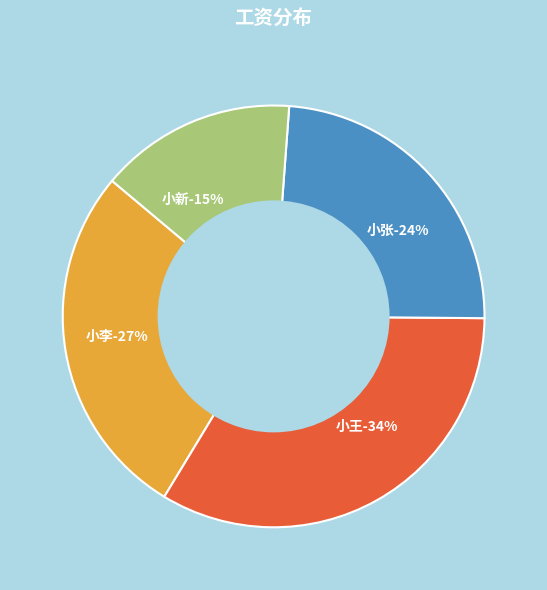

What percentage is the 小张 slice, to the nearest percent?

24%